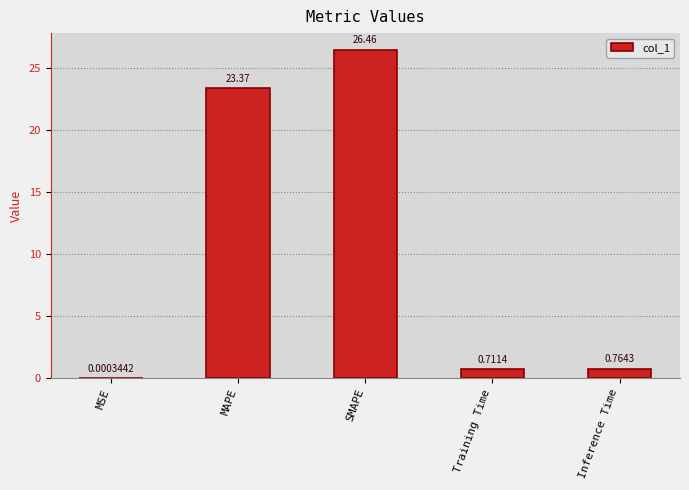

What is the sum of all values?

51.3